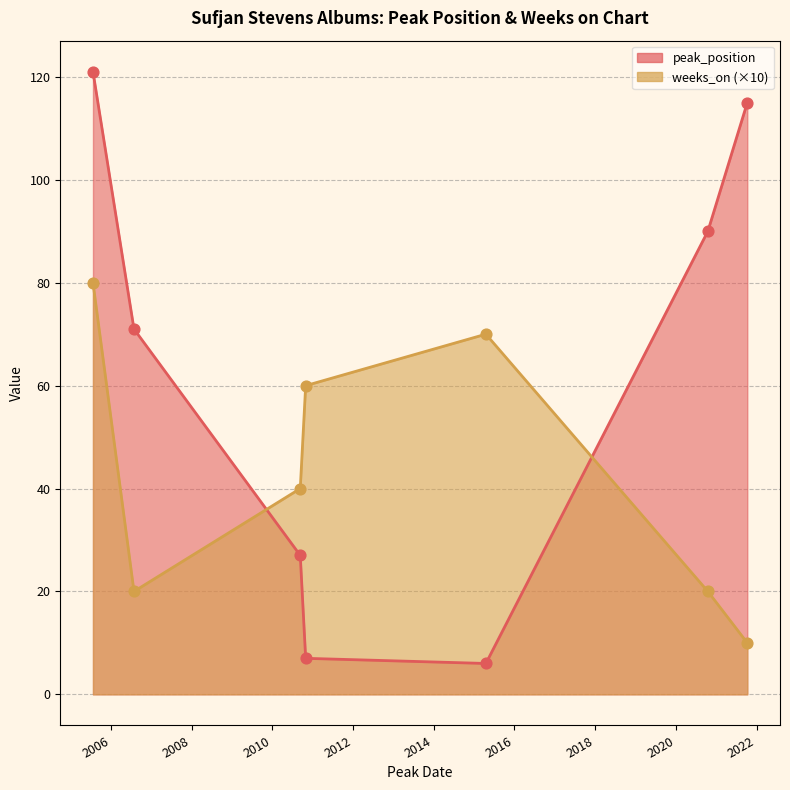

At how many categories does at least one series exceed 5?

7